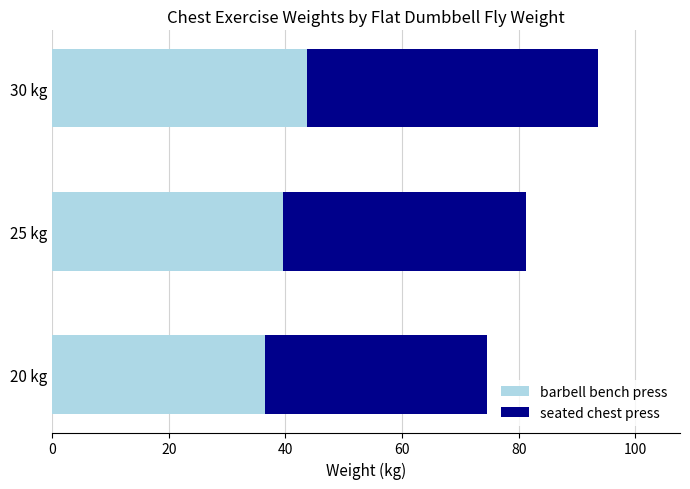

What is the lowest value of the barbell bench press series?

36.5